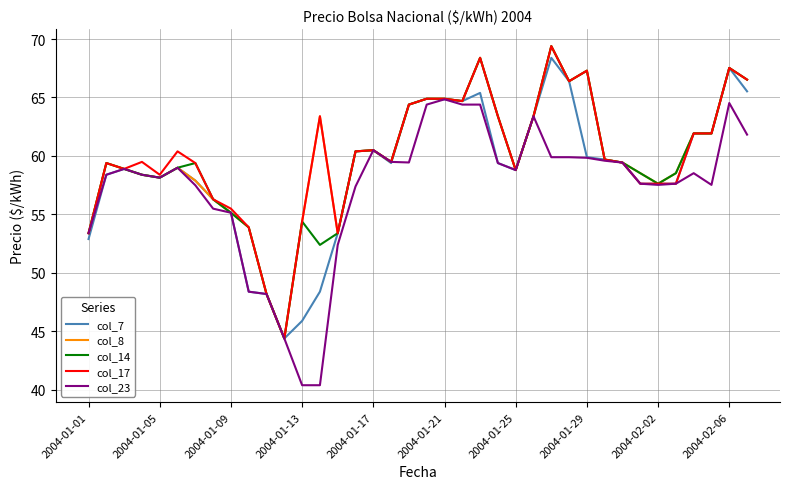

What is the sum of all col_23 values?

2178.7